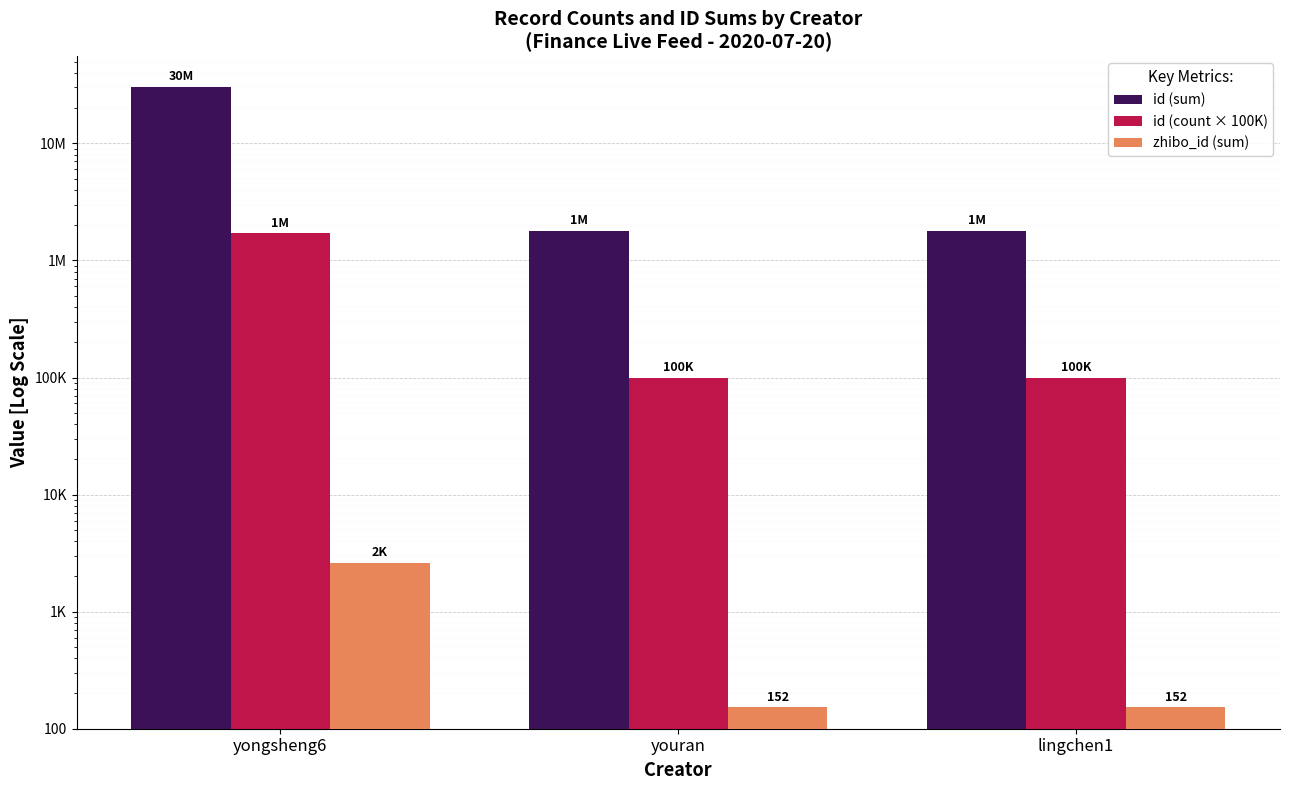

What is the difference between the maximum and minimum values in the id (sum) series?

28317553